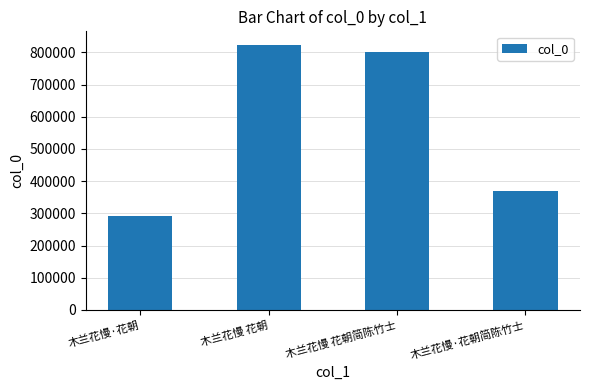

List the labels in order of value, smallest first.

木兰花慢·花朝, 木兰花慢·花朝简陈竹士, 木兰花慢 花朝简陈竹士, 木兰花慢 花朝